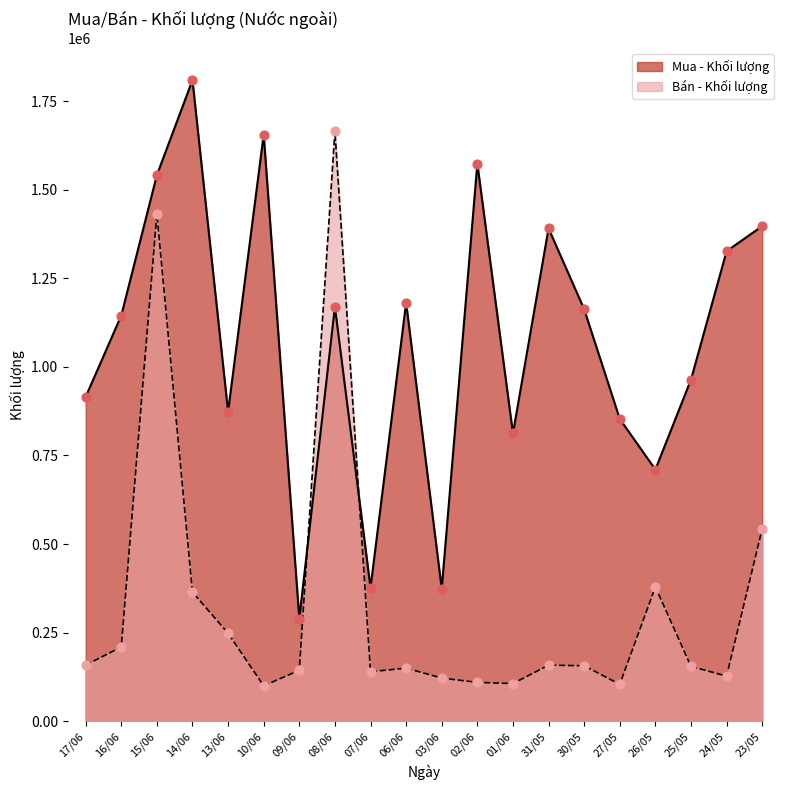

What is the total value across all series at 07/06?

516300